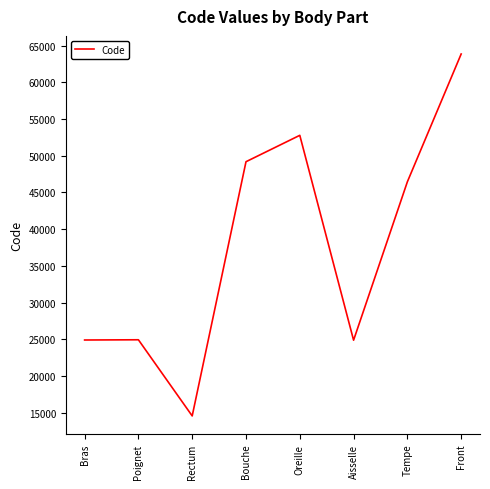

Which category has the highest value across all series?

Front